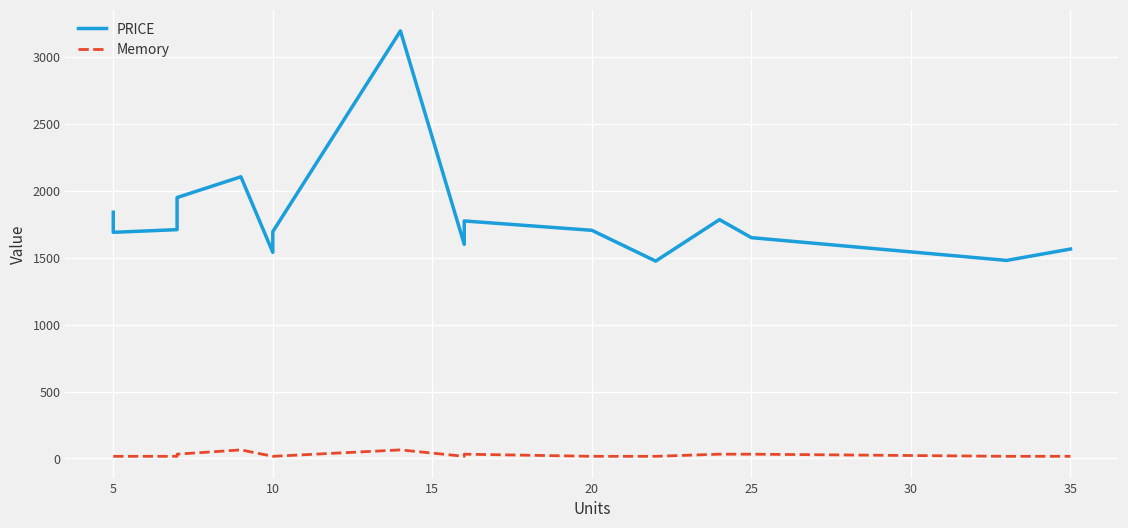

How many series are shown in this chart?

2